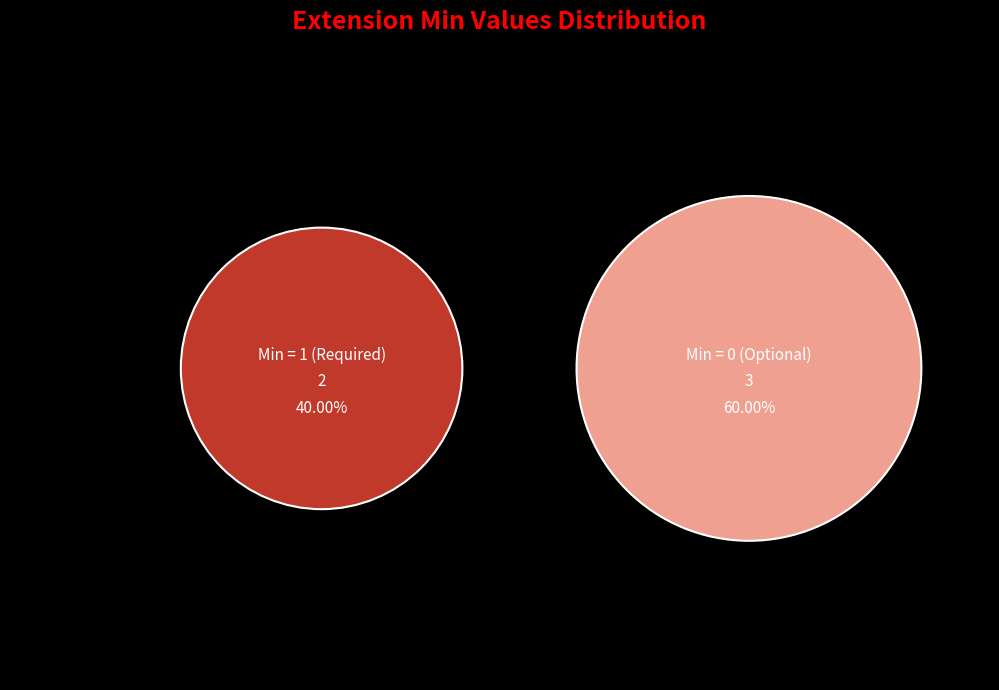

Does Extension account for over 50% of the chart?

No